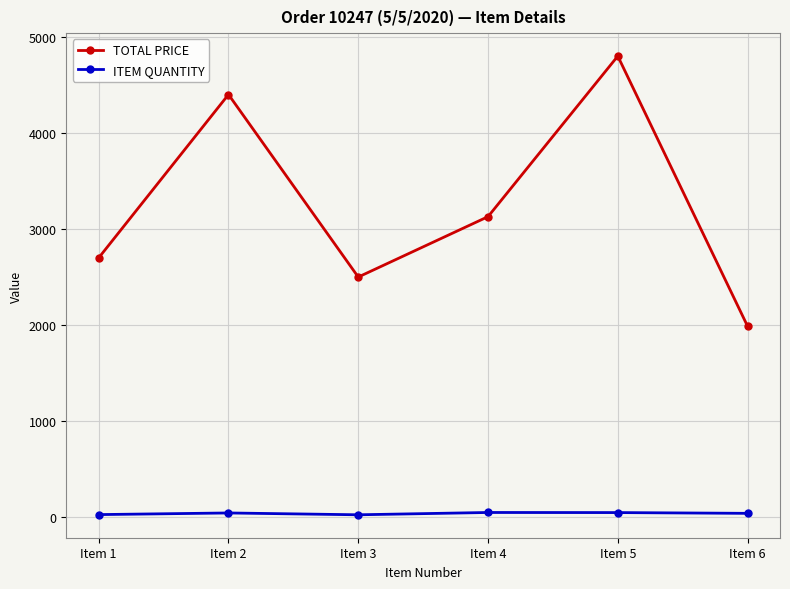

True or false: TOTAL PRICE and ITEM QUANTITY cross at least once.

False